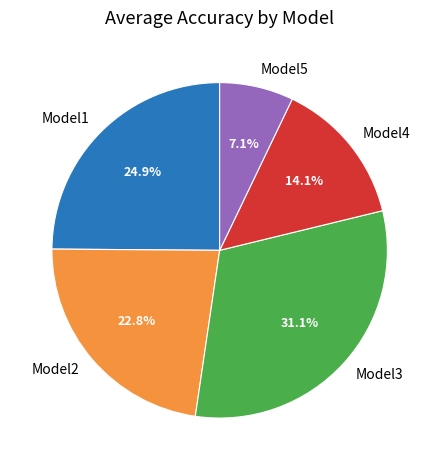

Is there any slice that represents more than half of the pie?

No